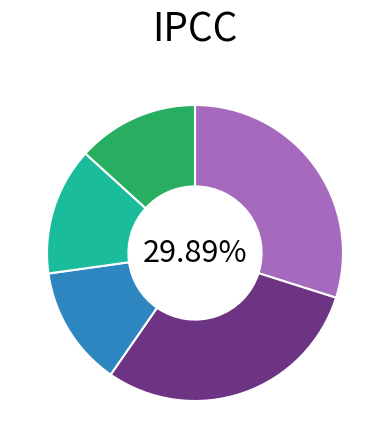

Is there a majority slice in this chart?

No